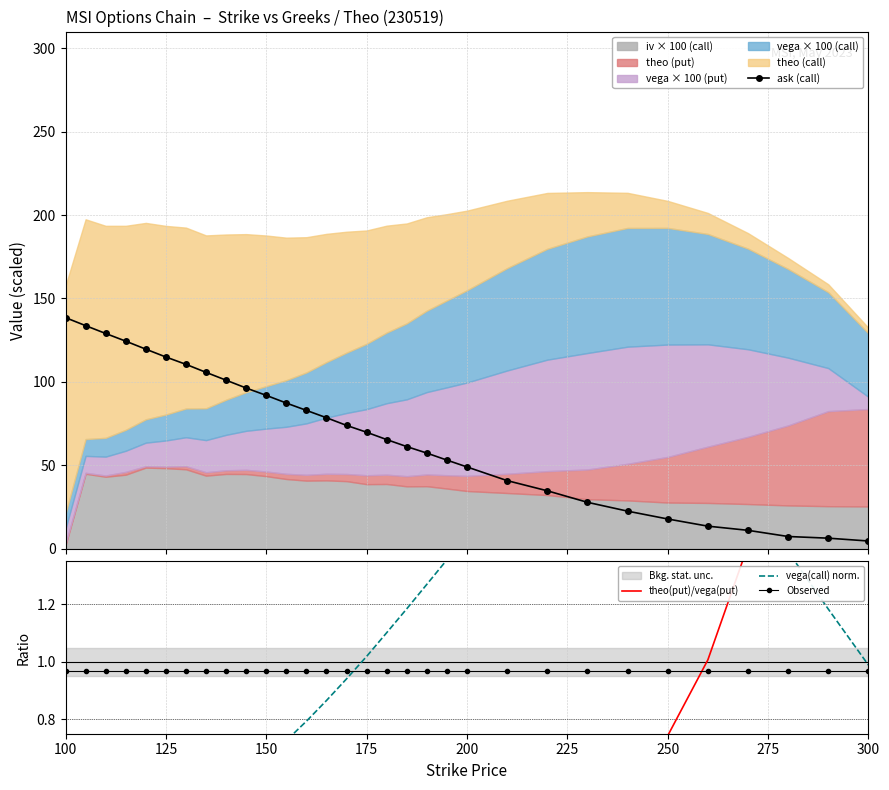

How many times do theo(put)/vega(put) and Observed cross each other?

1